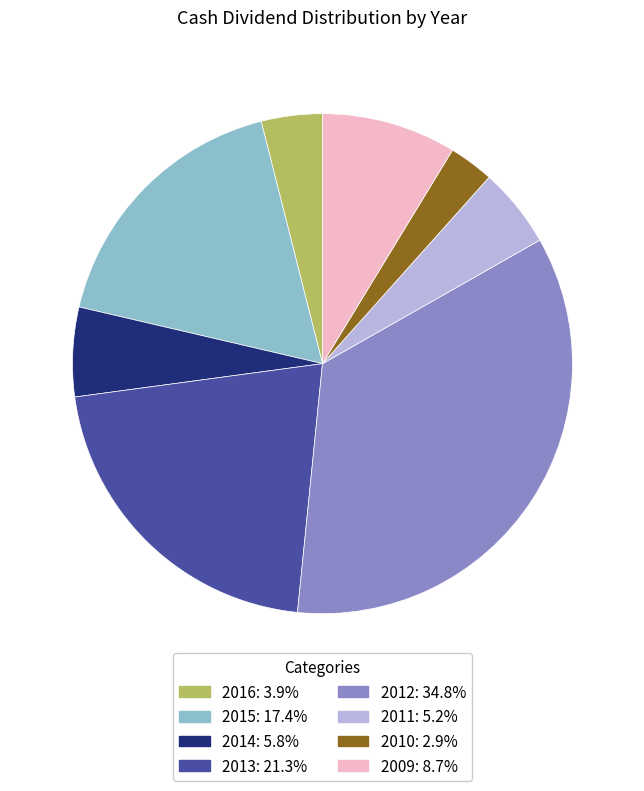

How many segments does this pie chart have?

8